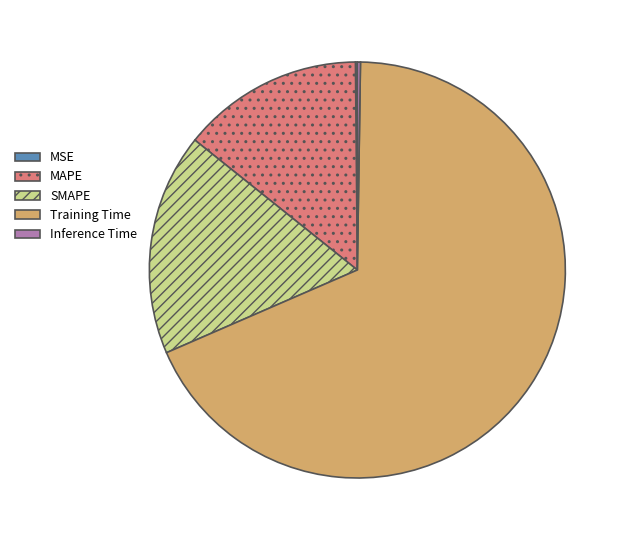

Is Training Time the majority of the pie?

Yes